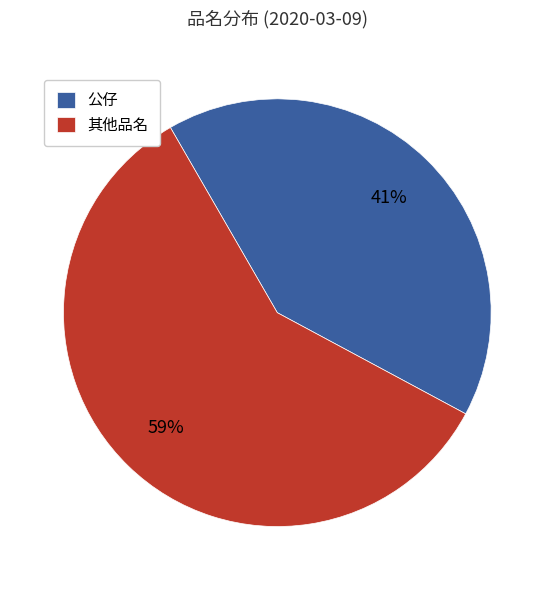

To the nearest percent, what portion does 公仔 represent?

41%